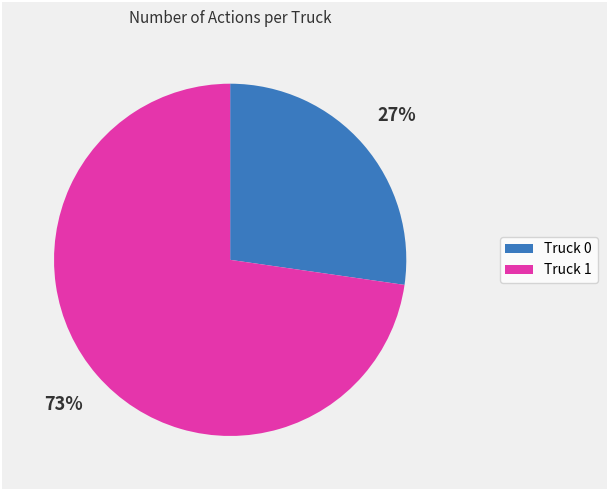

How many slices are in this pie chart?

2